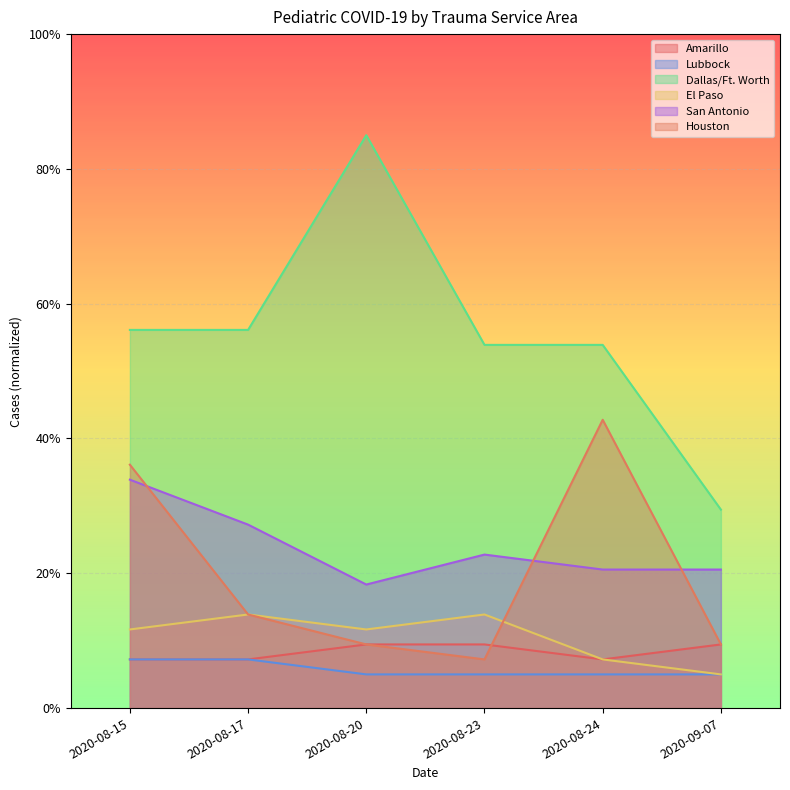

How many data points in El Paso are above 11?

4